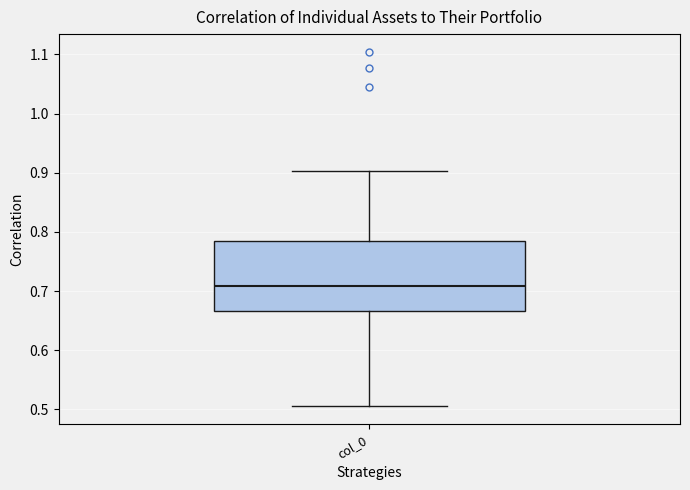

Where does the upper whisker of the box for col_0 end on the y-axis? The values are not printed on the chart, so give them approximately, as read against the axis.

0.90